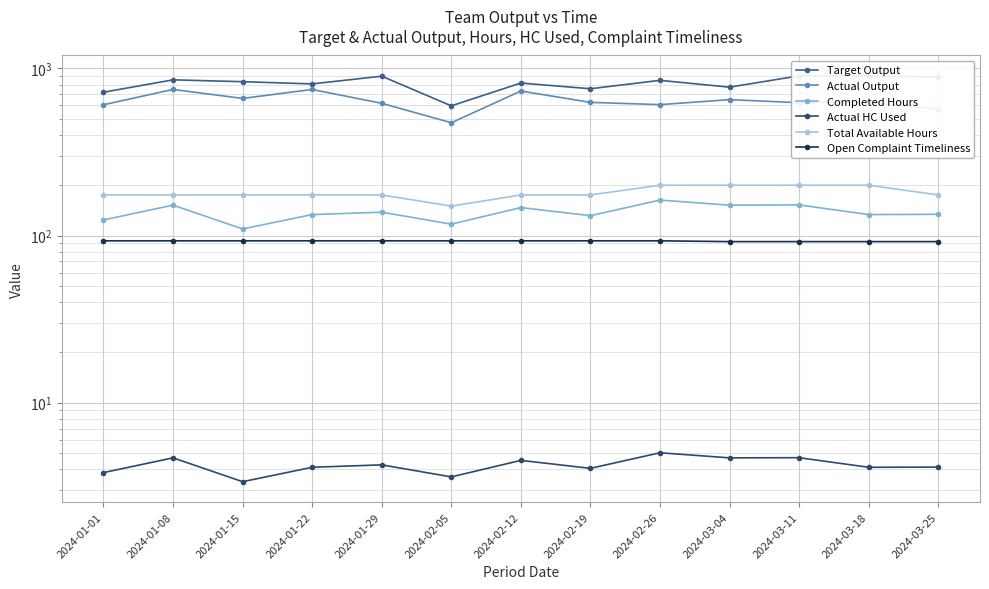

Reading left to right, transcribe all the data shown in this chart.

Target Output: 2024-01-01=720.0	2024-01-08=854.0	2024-01-15=832.5	2024-01-22=807.5	2024-01-29=898.0	2024-02-05=597.0	2024-02-12=817.0	2024-02-19=755.5	2024-02-26=848.0	2024-03-04=772.0	2024-03-11=902.5	2024-03-18=903.0	2024-03-25=888.0
Actual Output: 2024-01-01=606.0	2024-01-08=748.0	2024-01-15=661.0	2024-01-22=748.0	2024-01-29=618.0	2024-02-05=473.0	2024-02-12=732.0	2024-02-19=626.0	2024-02-26=607.0	2024-03-04=650.0	2024-03-11=623.0	2024-03-18=626.0	2024-03-25=571.5
Completed Hours: 2024-01-01=124.0	2024-01-08=152.0	2024-01-15=109.5	2024-01-22=133.5	2024-01-29=138.0	2024-02-05=117.0	2024-02-12=147.0	2024-02-19=131.5	2024-02-26=163.0	2024-03-04=152.0	2024-03-11=152.5	2024-03-18=133.5	2024-03-25=134.0
Actual HC Used: 2024-01-01=3.8	2024-01-08=4.7	2024-01-15=3.4	2024-01-22=4.1	2024-01-29=4.2	2024-02-05=3.6	2024-02-12=4.5	2024-02-19=4.0	2024-02-26=5.0	2024-03-04=4.7	2024-03-11=4.7	2024-03-18=4.1	2024-03-25=4.1
Total Available Hours: 2024-01-01=175.0	2024-01-08=175.0	2024-01-15=175.0	2024-01-22=175.0	2024-01-29=175.0	2024-02-05=150.0	2024-02-12=175.0	2024-02-19=175.0	2024-02-26=200.0	2024-03-04=200.0	2024-03-11=200.0	2024-03-18=200.0	2024-03-25=175.0
Open Complaint Timeliness: 2024-01-01=93.0	2024-01-08=93.0	2024-01-15=93.0	2024-01-22=93.0	2024-01-29=93.0	2024-02-05=93.0	2024-02-12=93.0	2024-02-19=93.0	2024-02-26=93.0	2024-03-04=92.0	2024-03-11=92.0	2024-03-18=92.0	2024-03-25=92.0